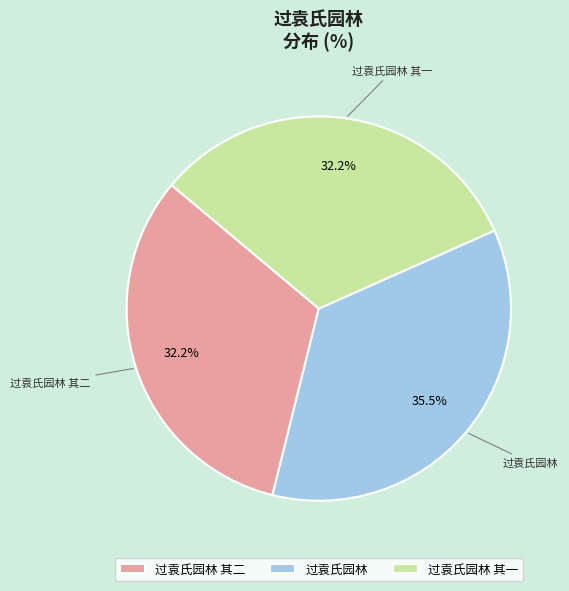

Is 过袁氏园林 其二 the majority of the pie?

No